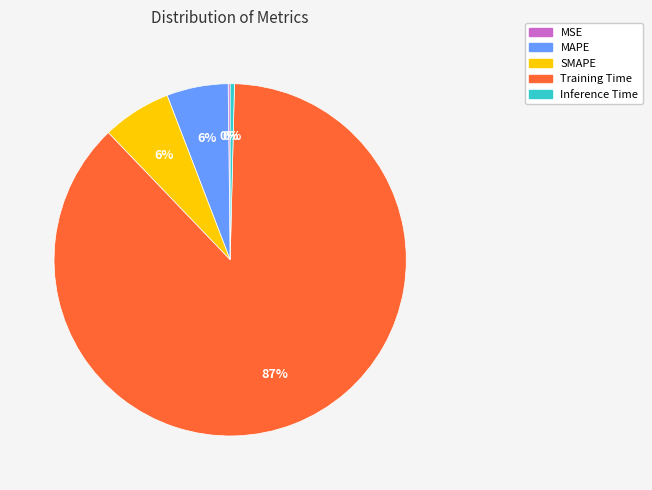

Does any single category account for the majority?

Yes